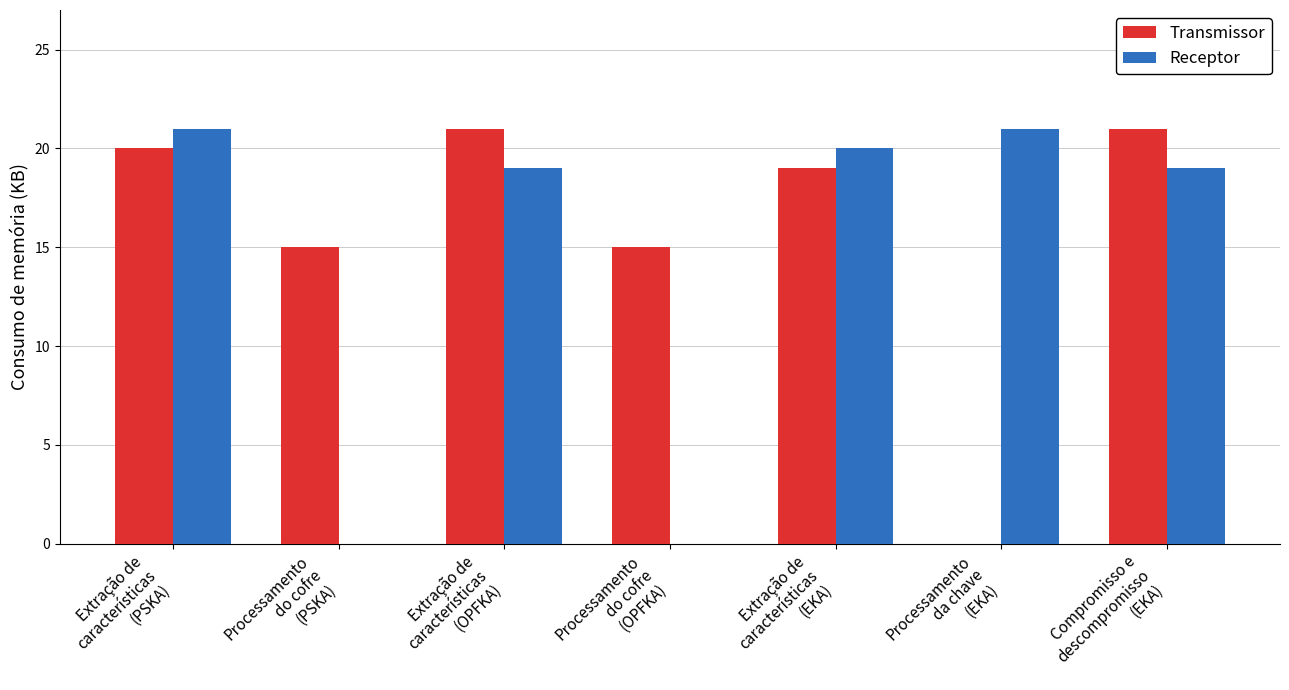

Count the number of categories in the chart.

7